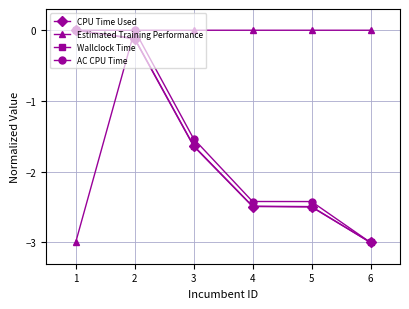

What is the lowest value of the Wallclock Time series?

-3.0